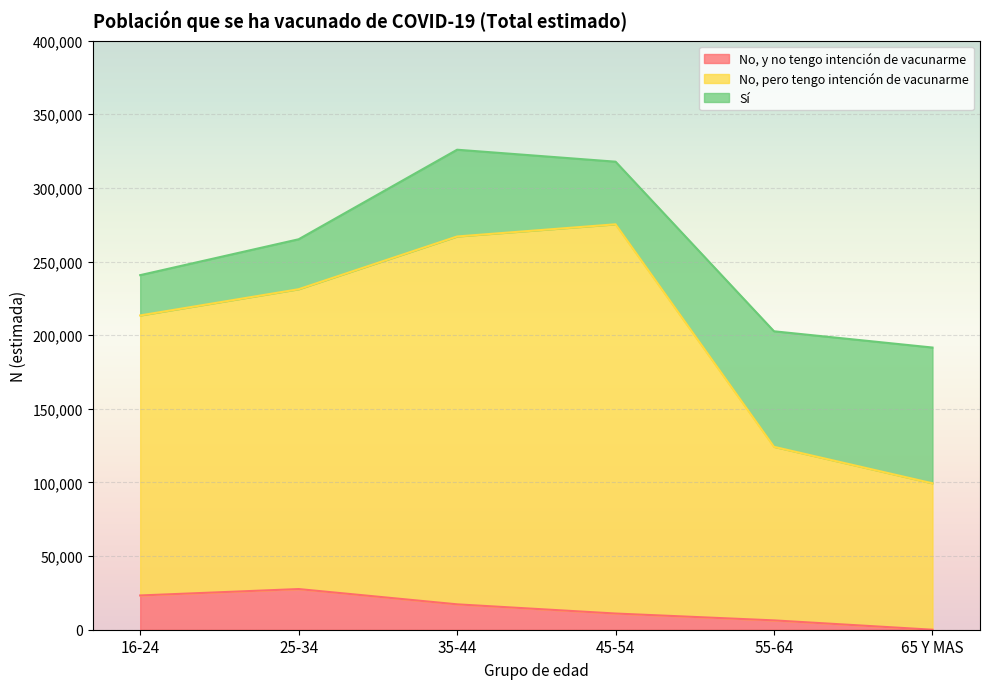

What is the highest value of the No, y no tengo intención de vacunarme series?

27609